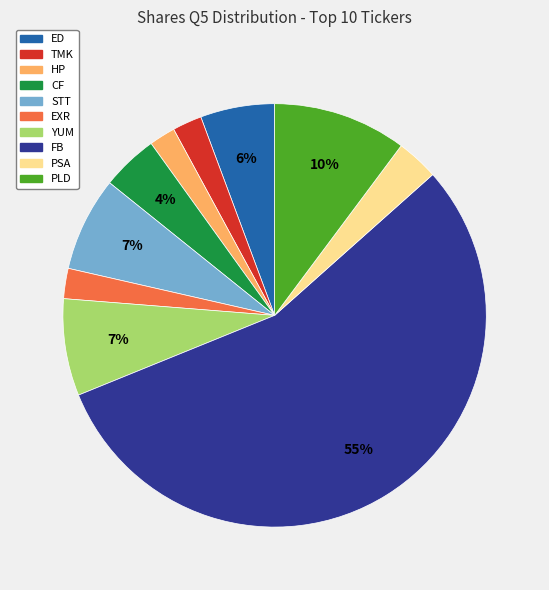

To the nearest percent, what is the difference between the PLD and EXR slice percentages?

8%